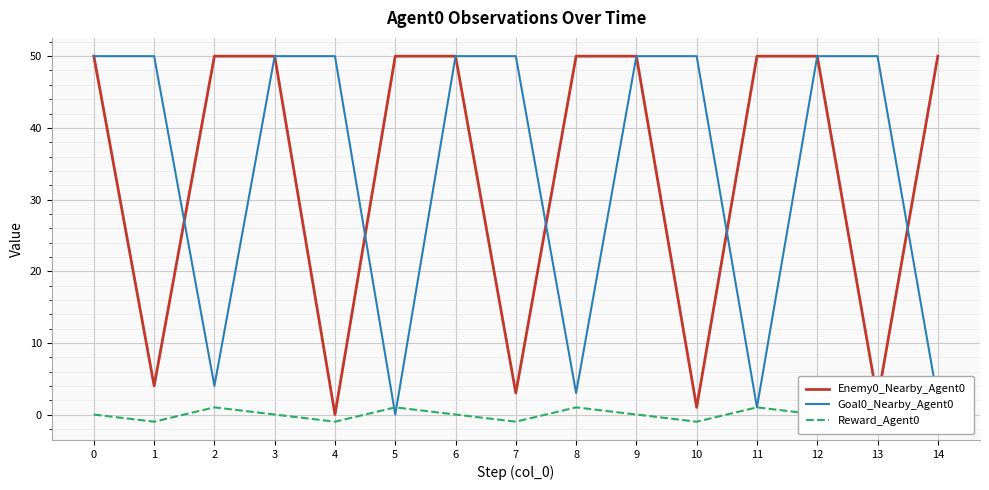

What is the spread (max minus min) of values at 6?

50